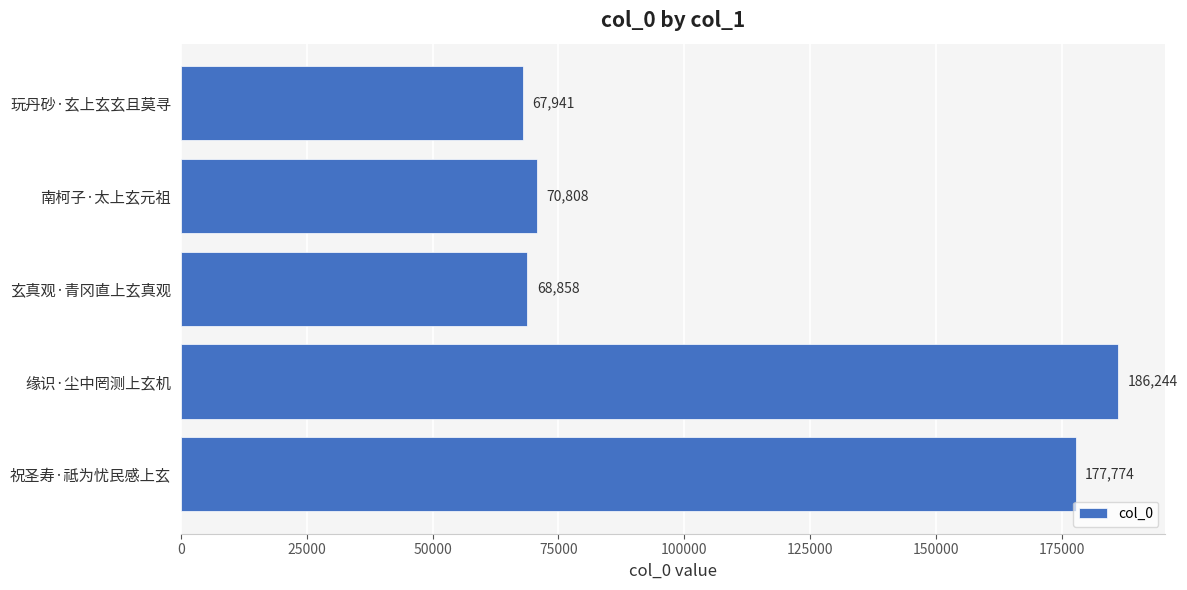

At which category does the chart reach its peak across all series?

缘识·尘中罔测上玄机